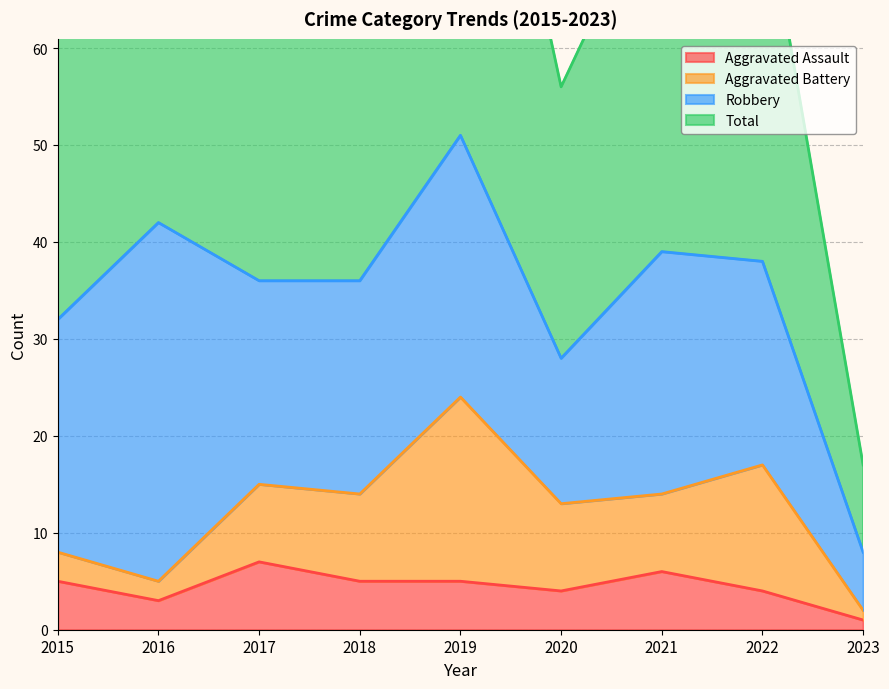

Reading left to right, extract all data points from this chart.

Aggravated Assault: 5	3	7	5	5	4	6	4	1
Total: 64	84	72	74	104	56	78	77	17